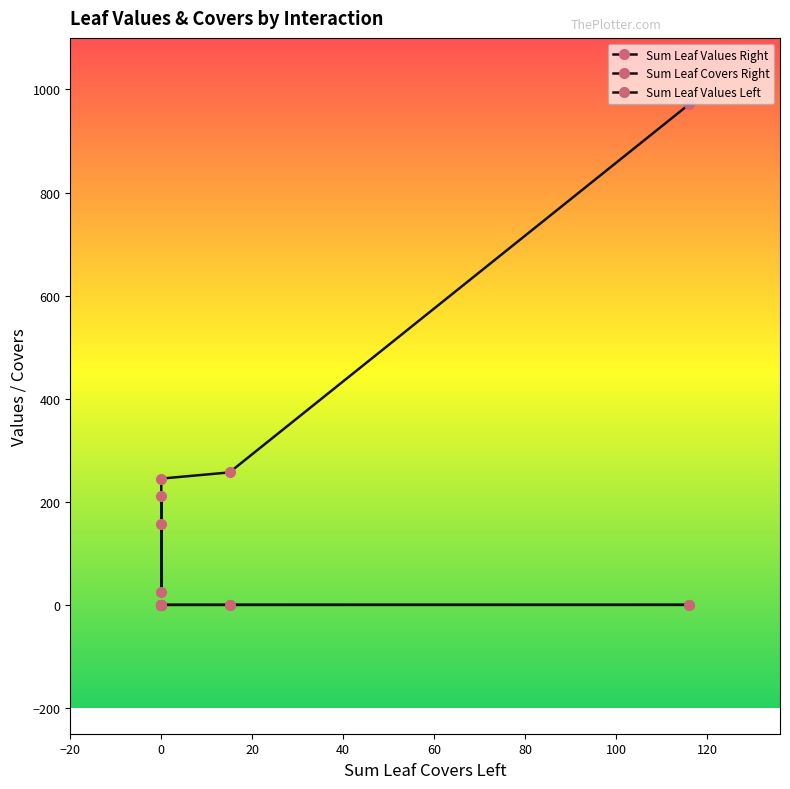

Which category has the lowest value in the Sum Leaf Values Right series?

40